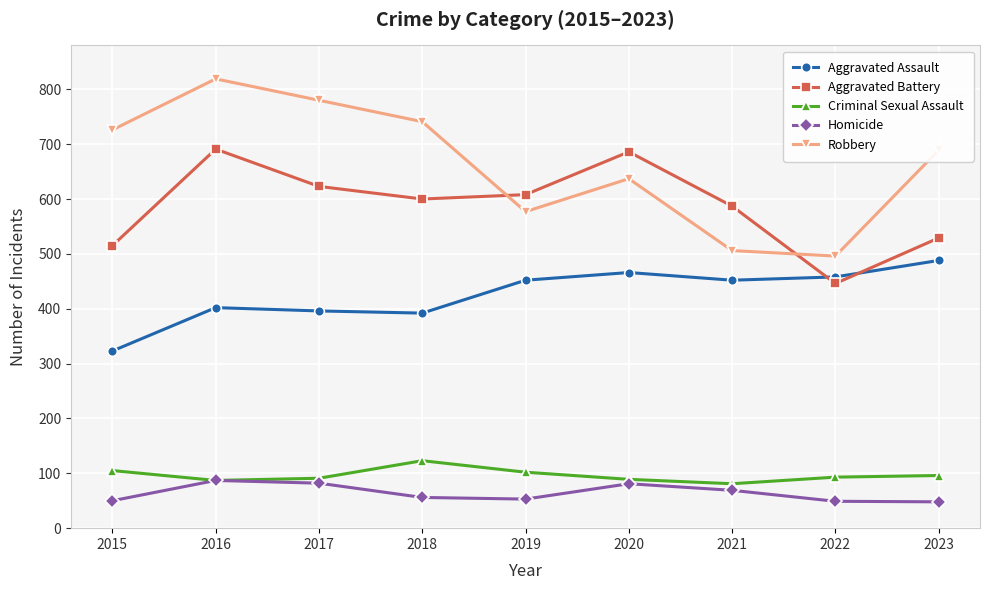

What is the maximum value for Criminal Sexual Assault?

123